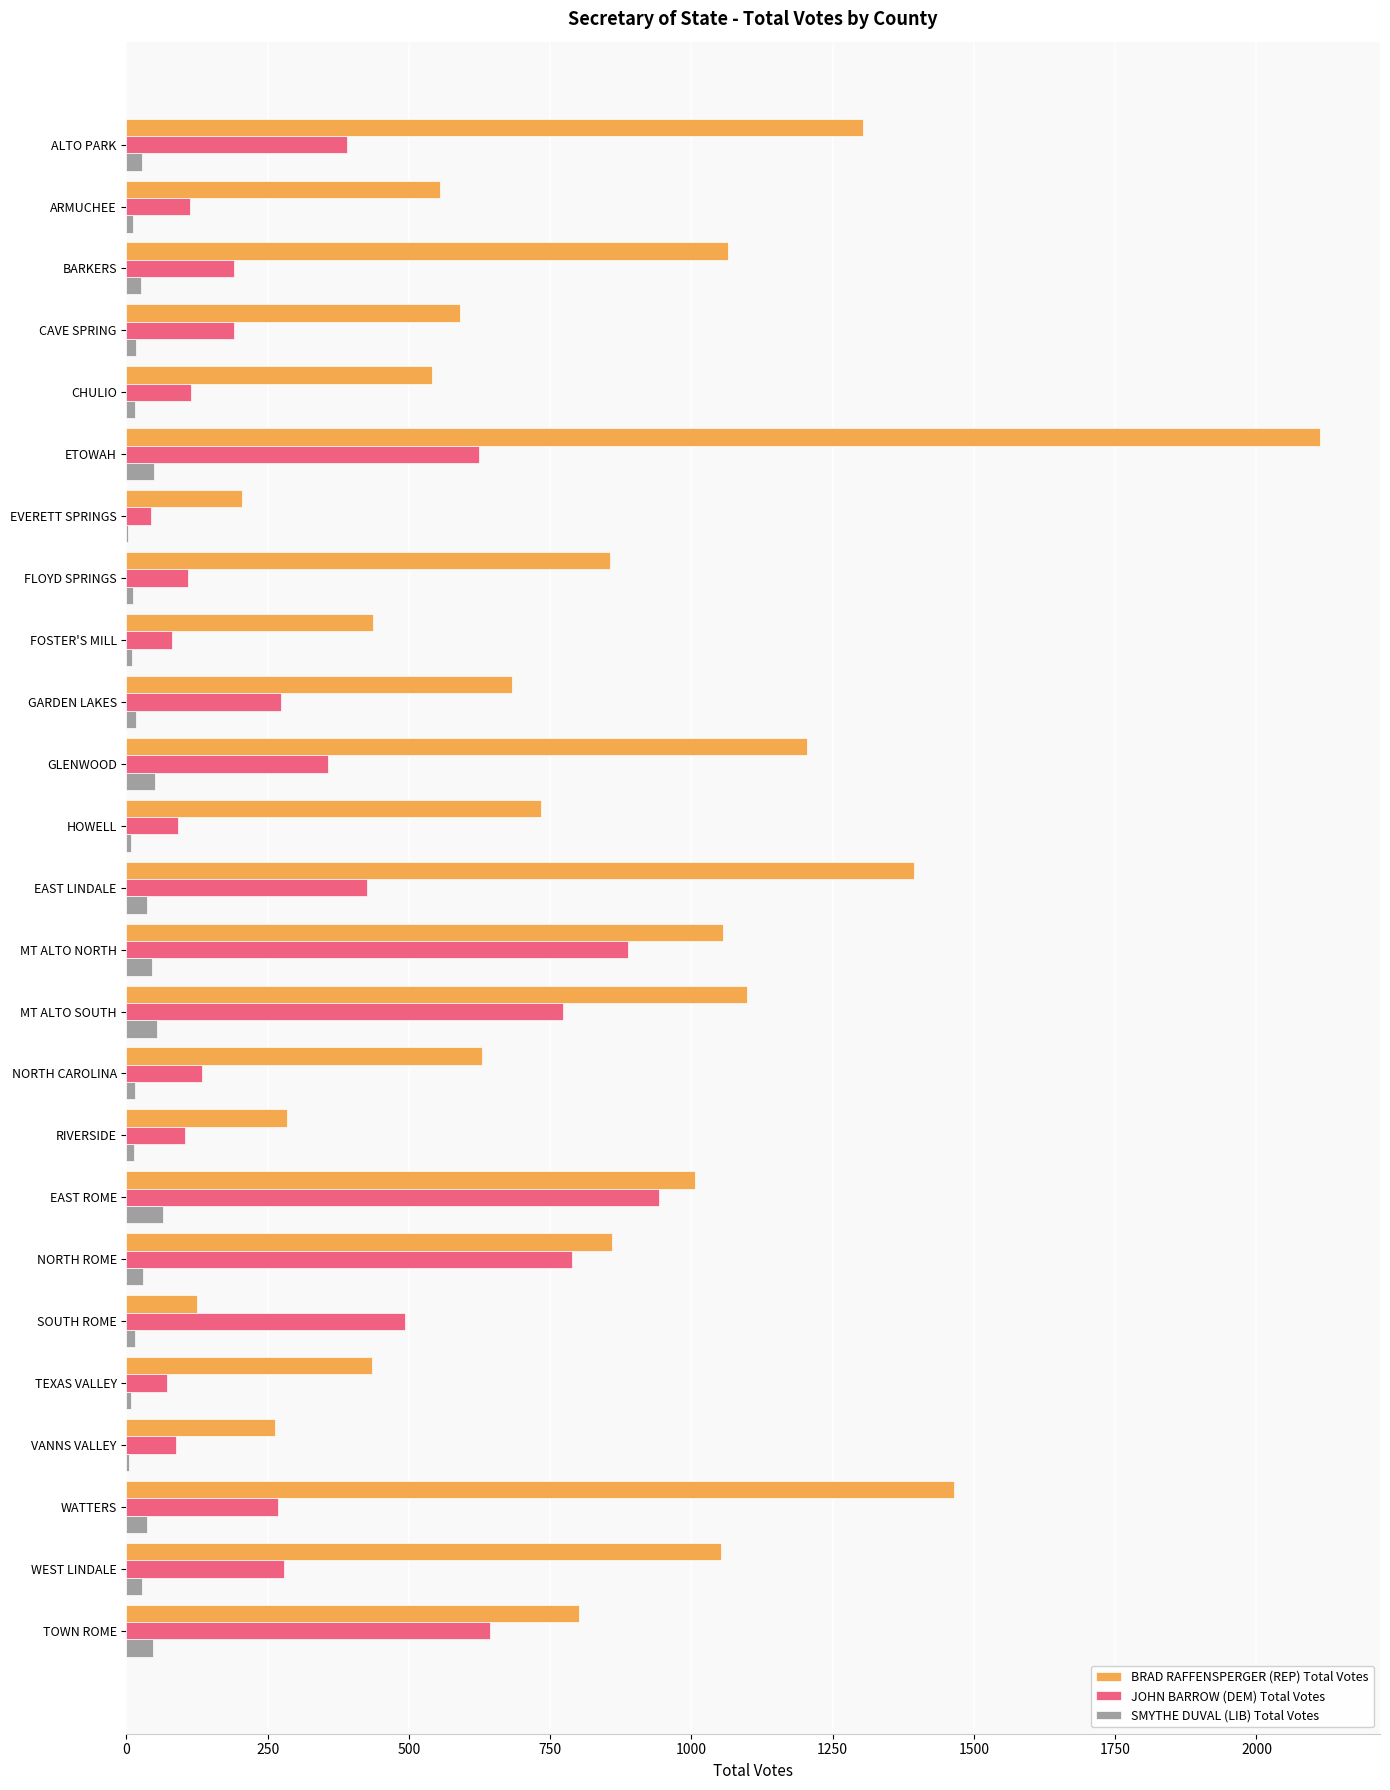

What is the highest value of the SMYTHE DUVAL (LIB) Total Votes series?

65